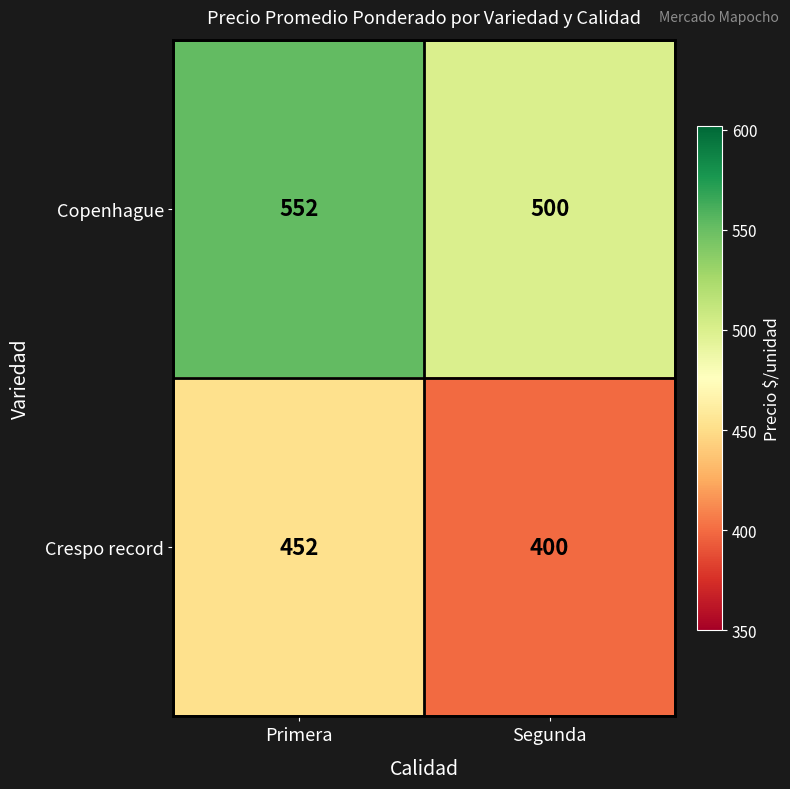

Reading left to right, list all the values displayed in this chart.

Copenhague: Primera=552	Segunda=500
Crespo record: Primera=452	Segunda=400